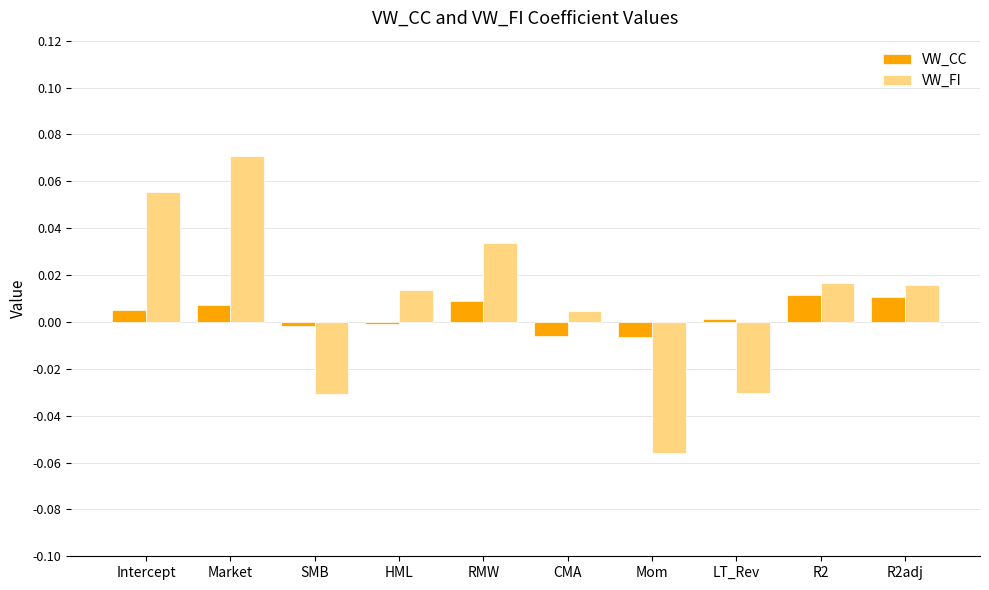

The VW_CC series shows -0.0 at CMA. True or false?

True